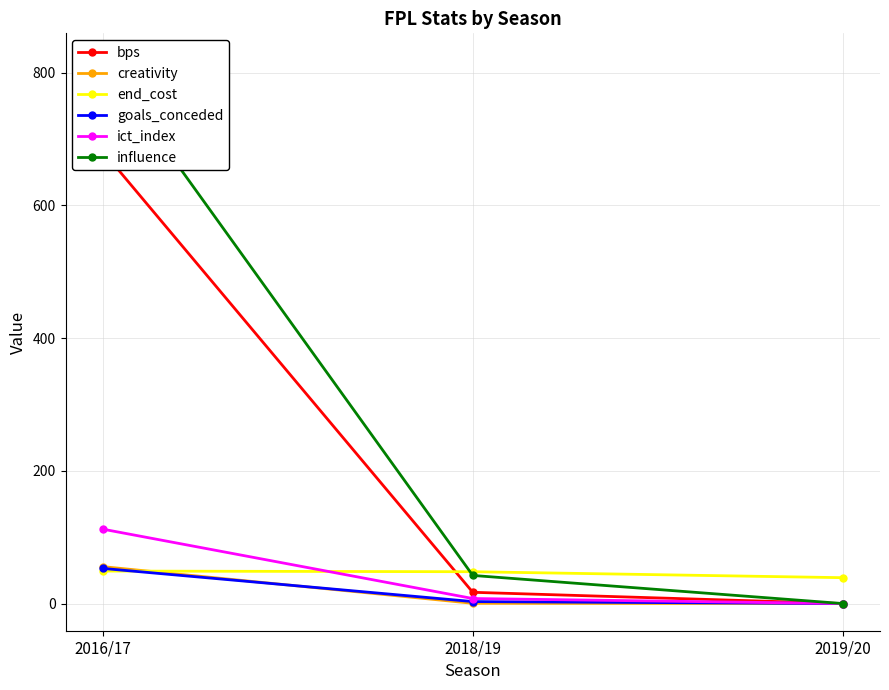

At 2019/20, list the series in order from smallest to largest.

bps, creativity, goals_conceded, ict_index, influence, end_cost